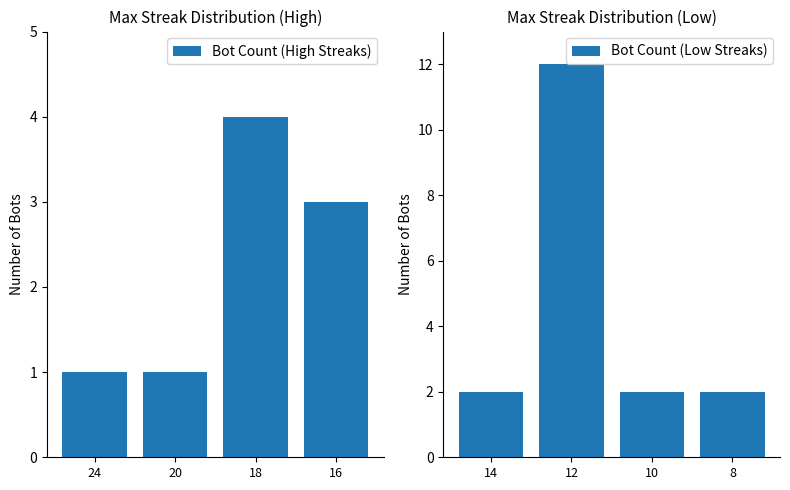

What is the approximate value of Bot Count (High Streaks) at 16?

3